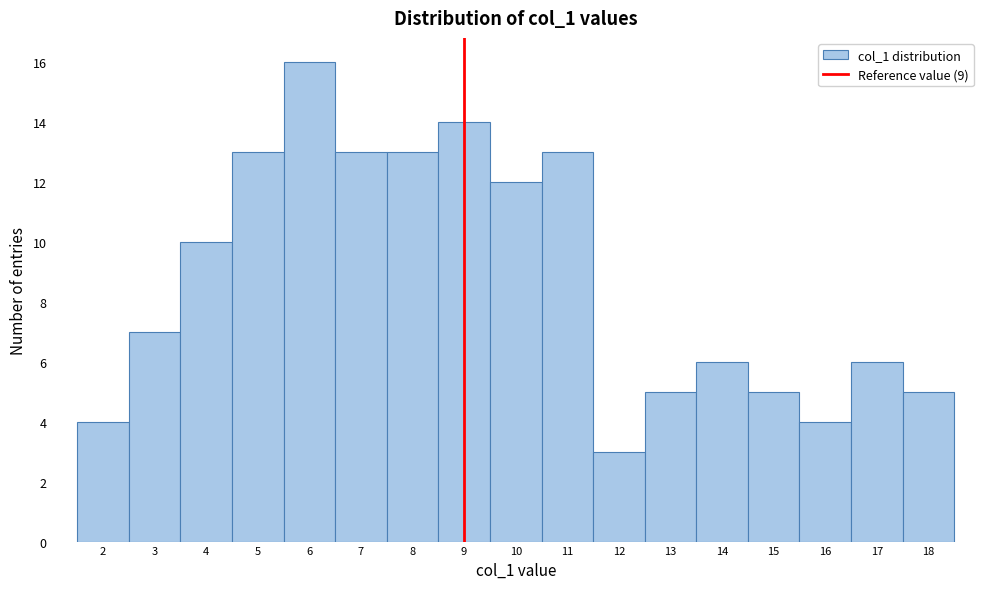

Reading left to right, list every bar in this chart as the range it spans on the x-axis followed by its height. The values are not printed on the chart, so give them approximately, as read against the axis.

1.5 to 2.5: 4
2.5 to 3.5: 7
3.5 to 4.5: 10
4.5 to 5.5: 13
5.5 to 6.5: 16
6.5 to 7.5: 13
7.5 to 8.5: 13
8.5 to 9.5: 14
9.5 to 10.5: 12
10.5 to 11.5: 13
11.5 to 12.5: 3
12.5 to 13.5: 5
13.5 to 14.5: 6
14.5 to 15.5: 5
15.5 to 16.5: 4
16.5 to 17.5: 6
17.5 to 18.5: 5